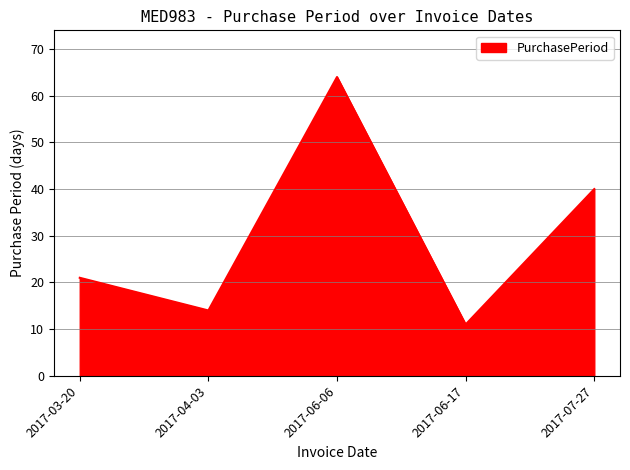

What is the maximum value shown in the chart?

64